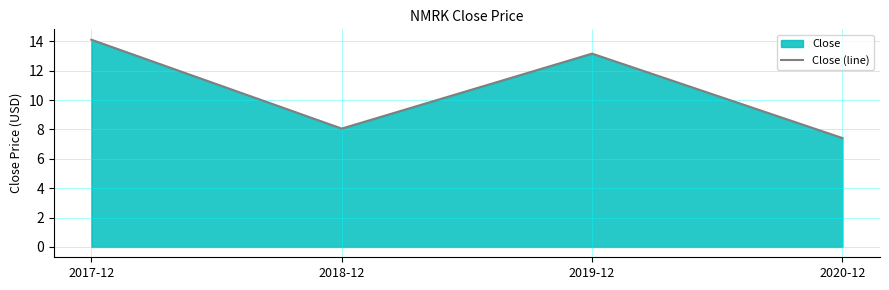

Between 2017-12 and 2019-12, which is larger?

2017-12